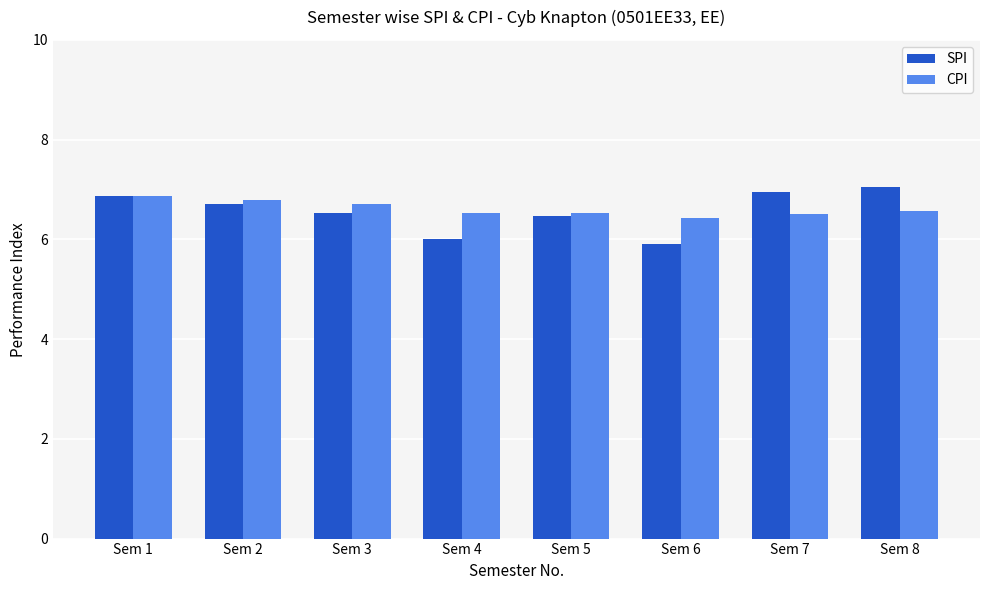

True or false: CPI has a value of 6.9 at Sem 1.

True